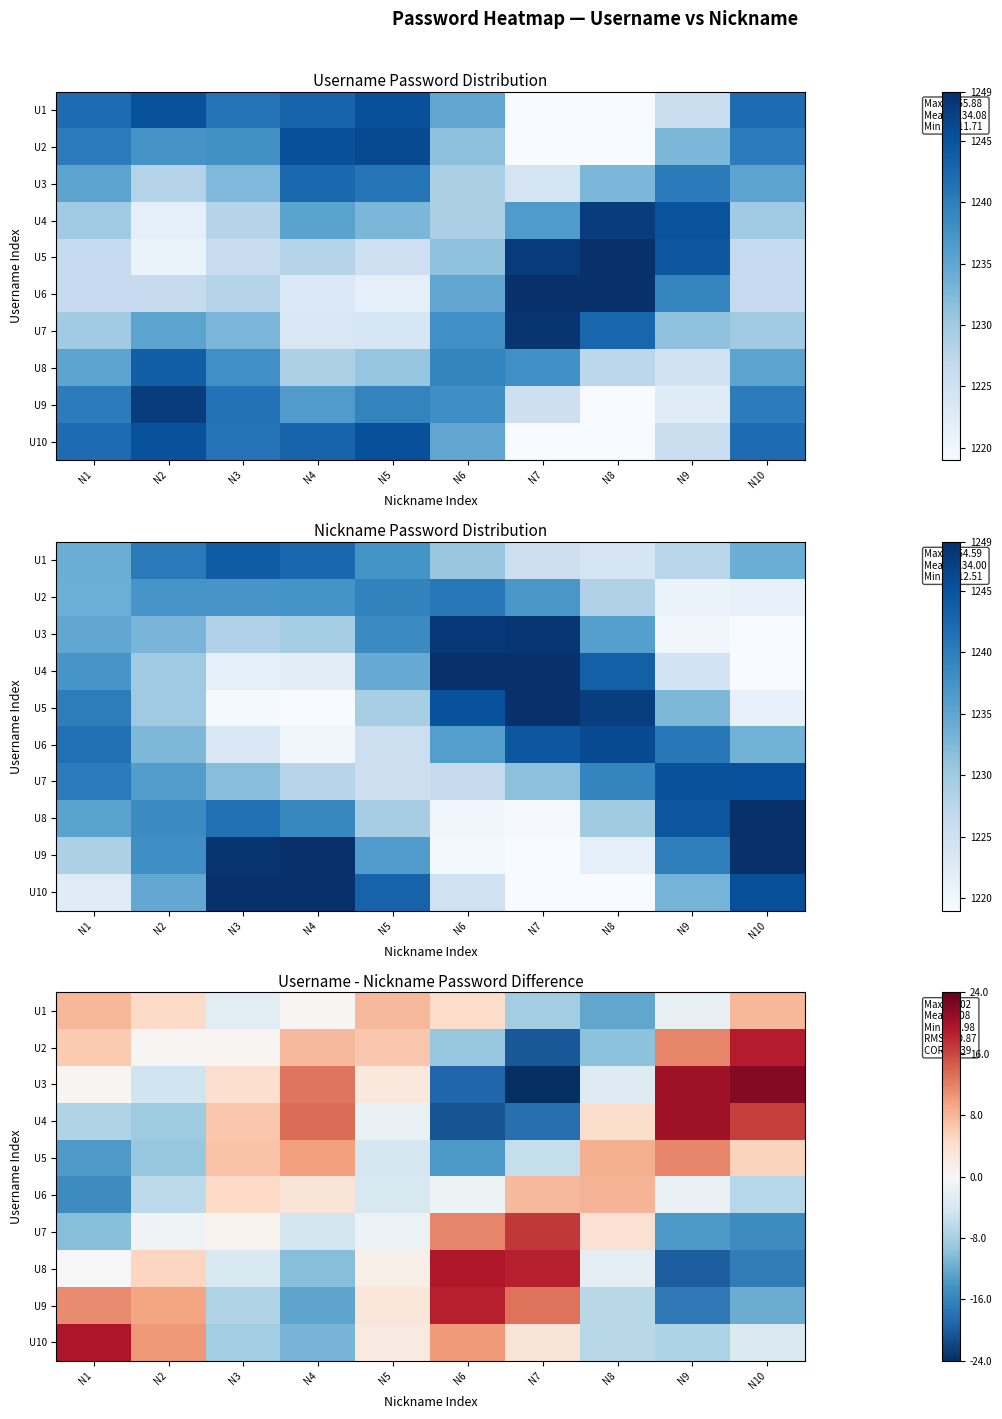

At which category is the sum across all series the highest?

N10